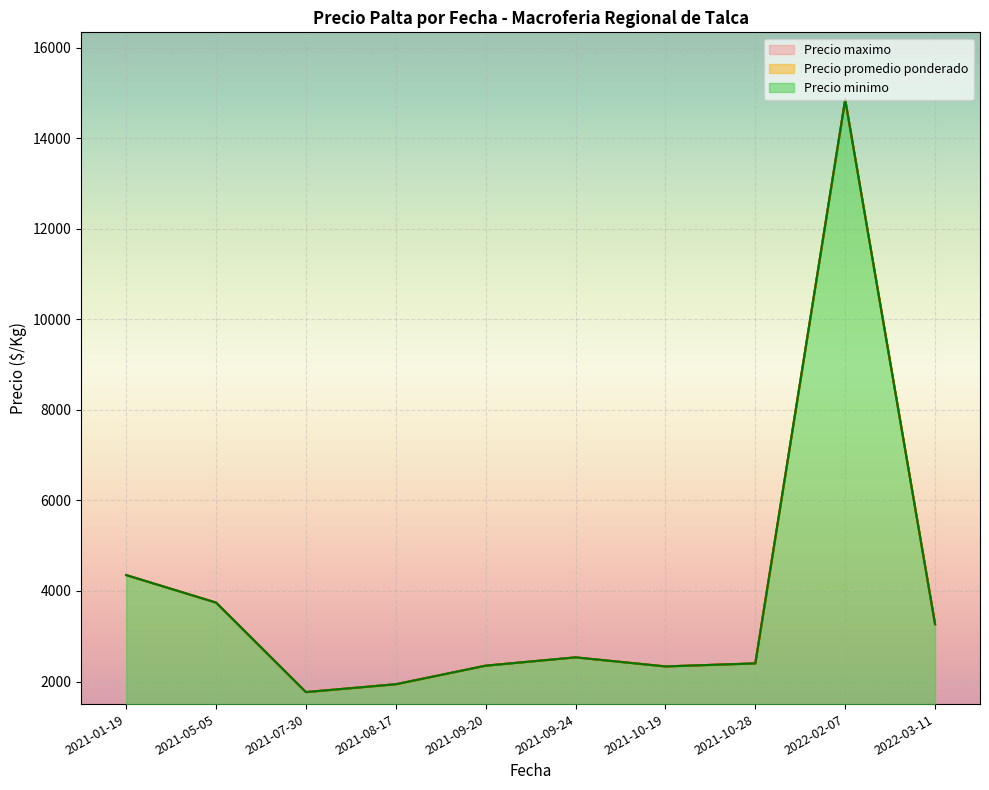

Which category has the lowest value across all series?

2021-07-30